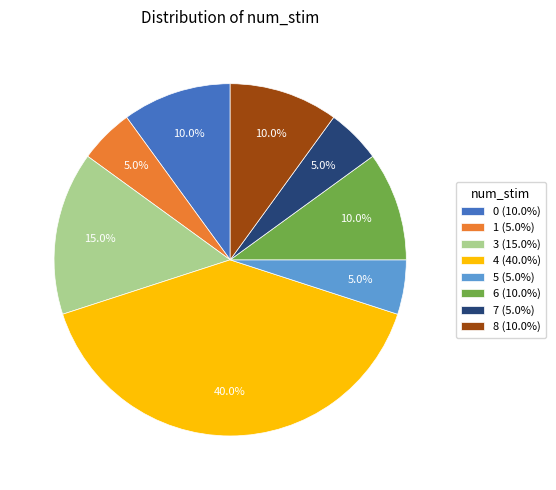

Is there a majority slice in this chart?

No